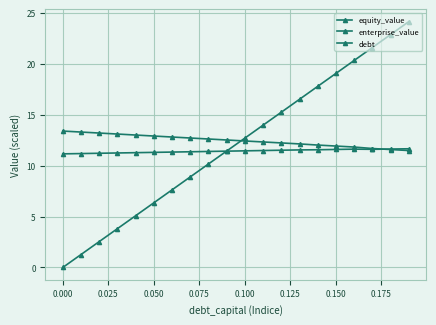

Is this an area chart (filled region under the line)?

No